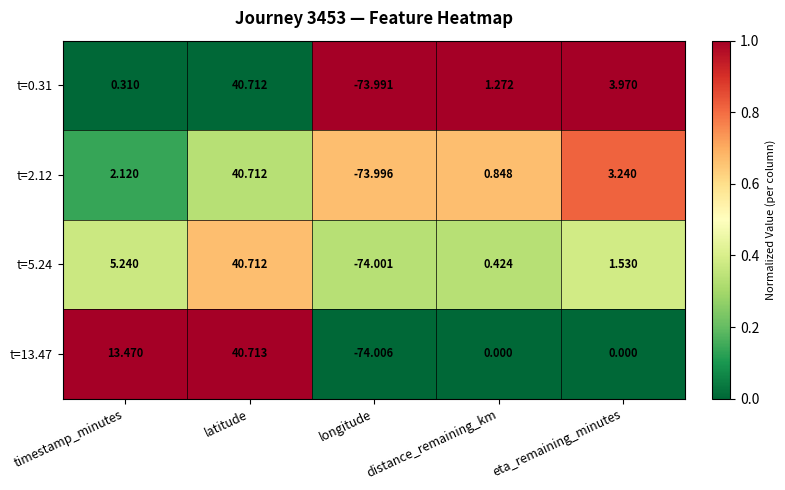

At which label is t=0.31 closest to -16?

timestamp_minutes